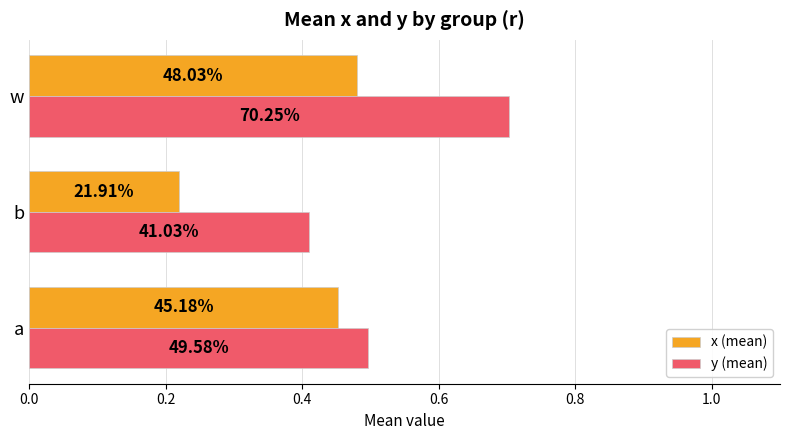

What are all the series names shown in the legend?

x (mean), y (mean)